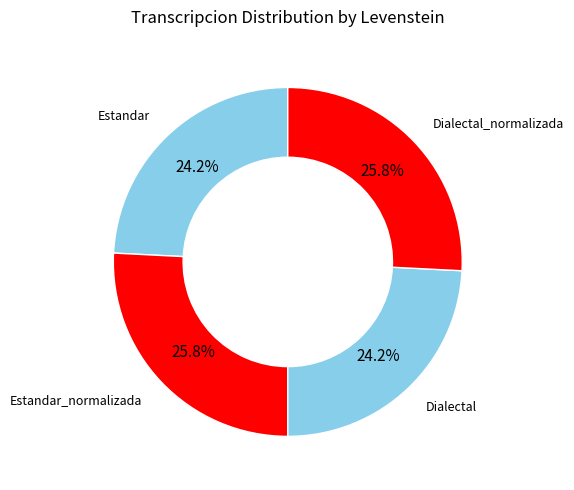

Is there a majority slice in this chart?

No